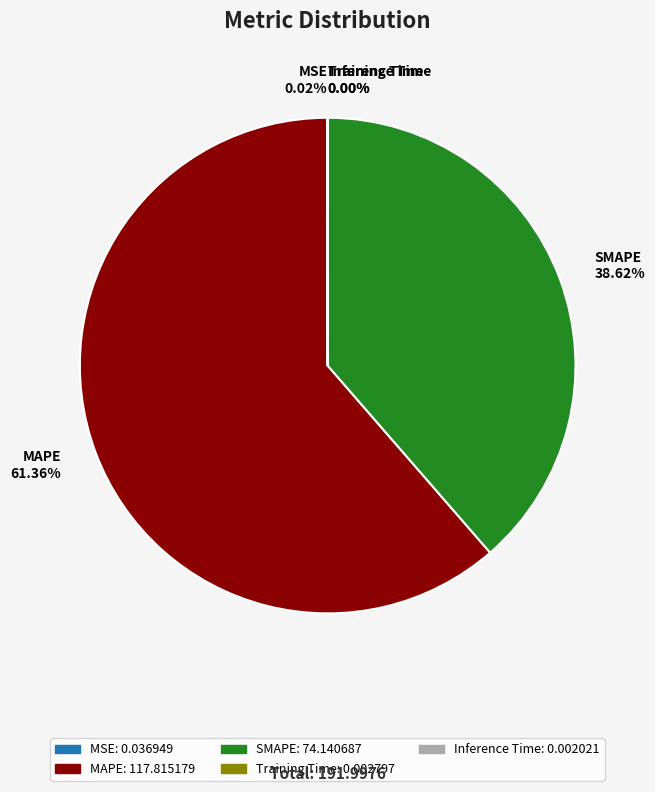

Which slice is the largest?

MAPE